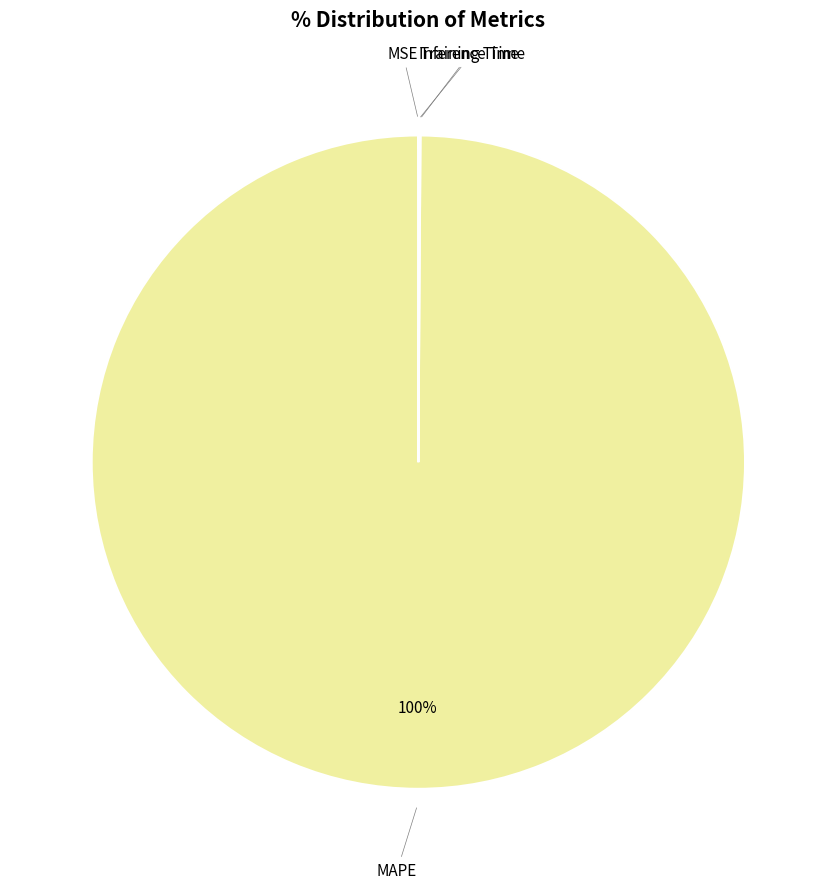

What is the largest slice in the pie chart?

MAPE